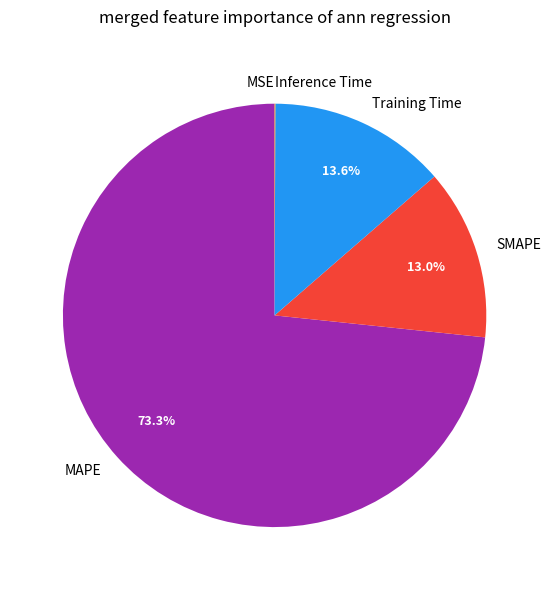

To the nearest percent, what percentage of the pie is MAPE?

73%